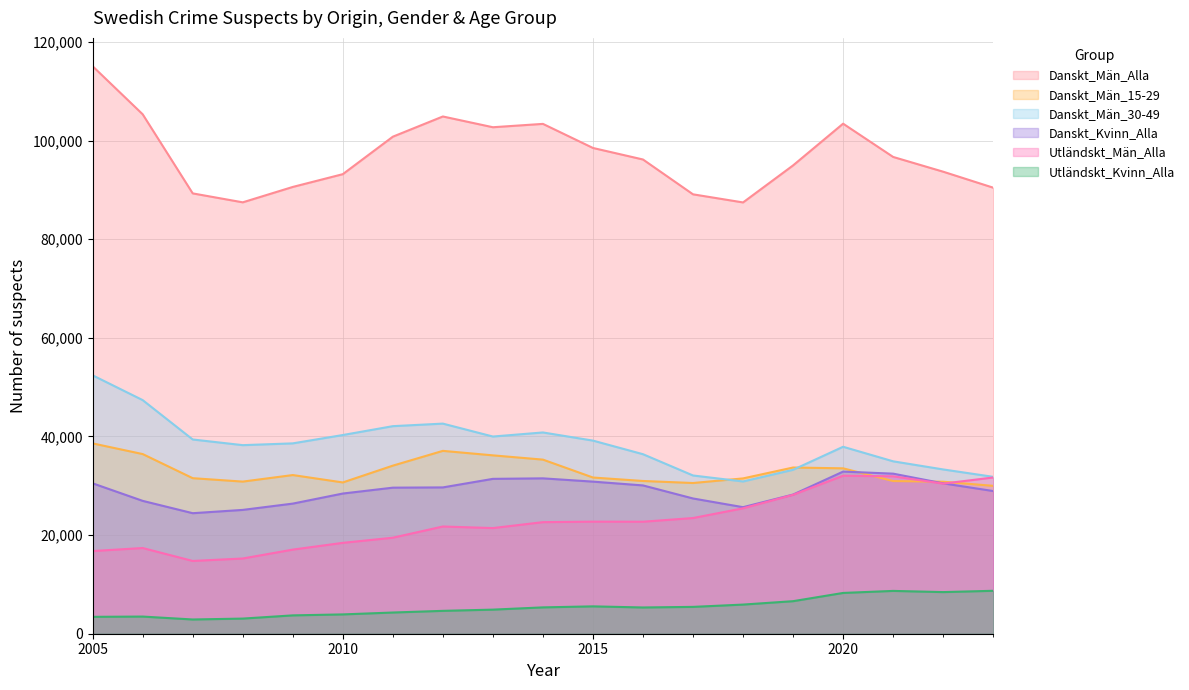

Which category has the lowest value across all series?

2007